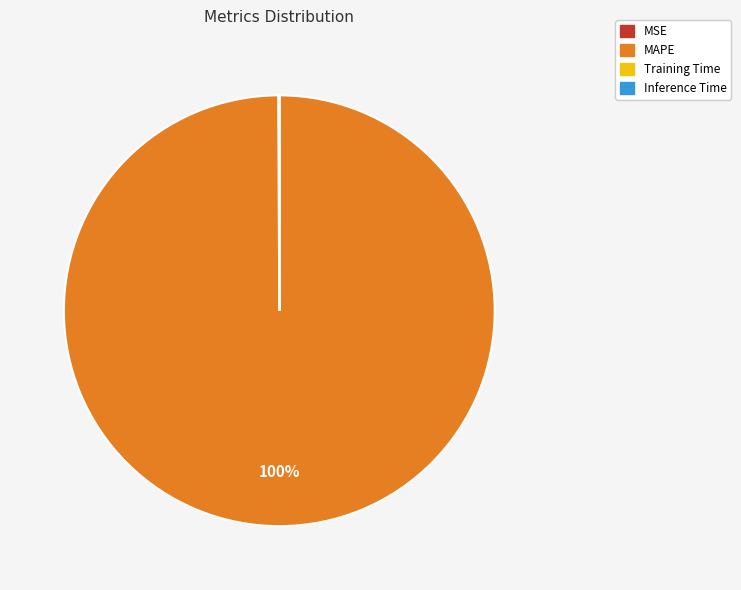

To the nearest percent, what percentage of the pie is MAPE?

100%